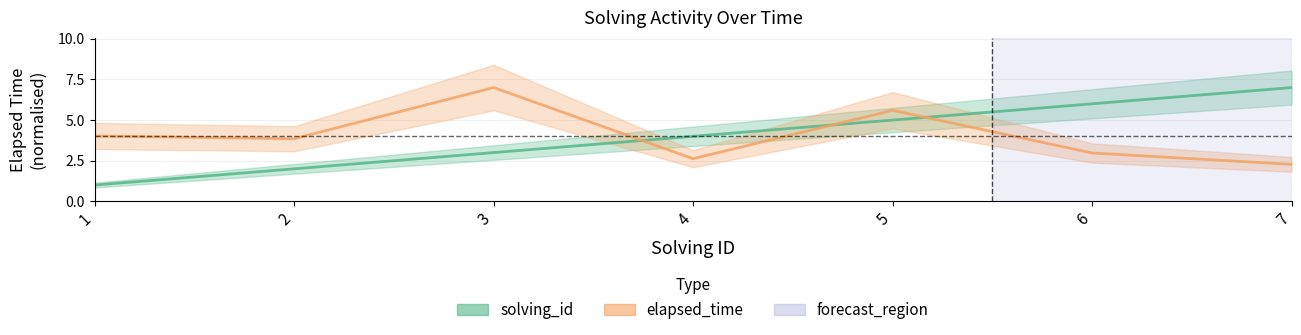

Which category has the highest value in the elapsed_time series?

3